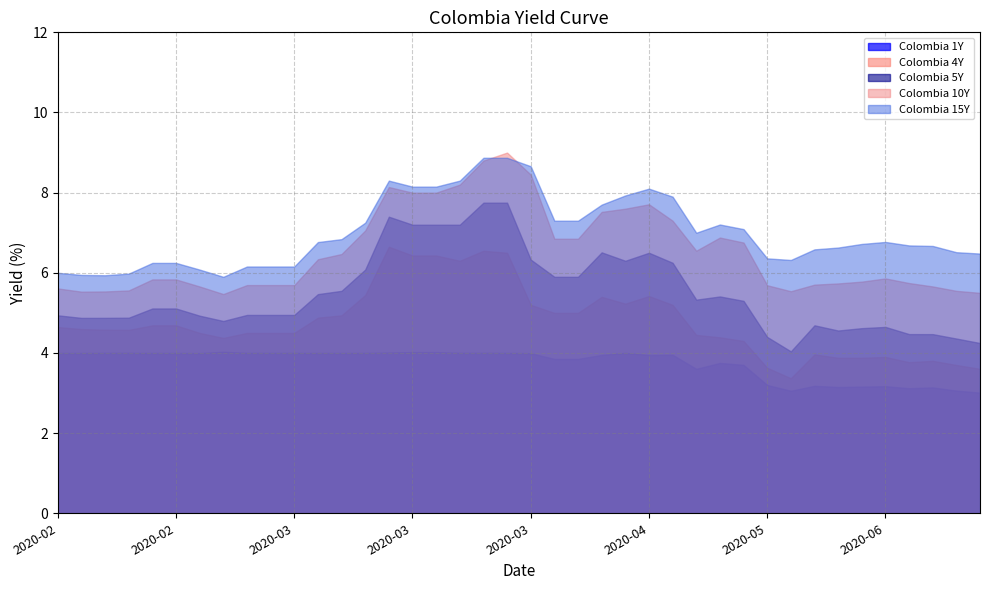

In Colombia 15Y, how many points are lower than both neighbors (excluding endpoints)?

4